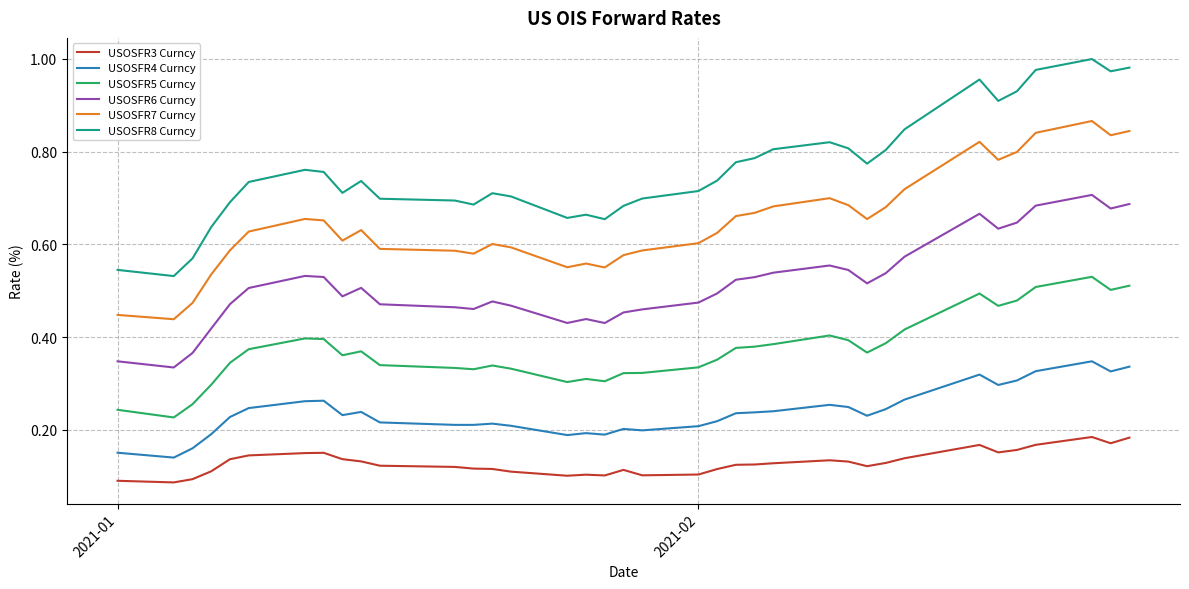

True or false: USOSFR5 Curncy and USOSFR6 Curncy cross at least once.

False